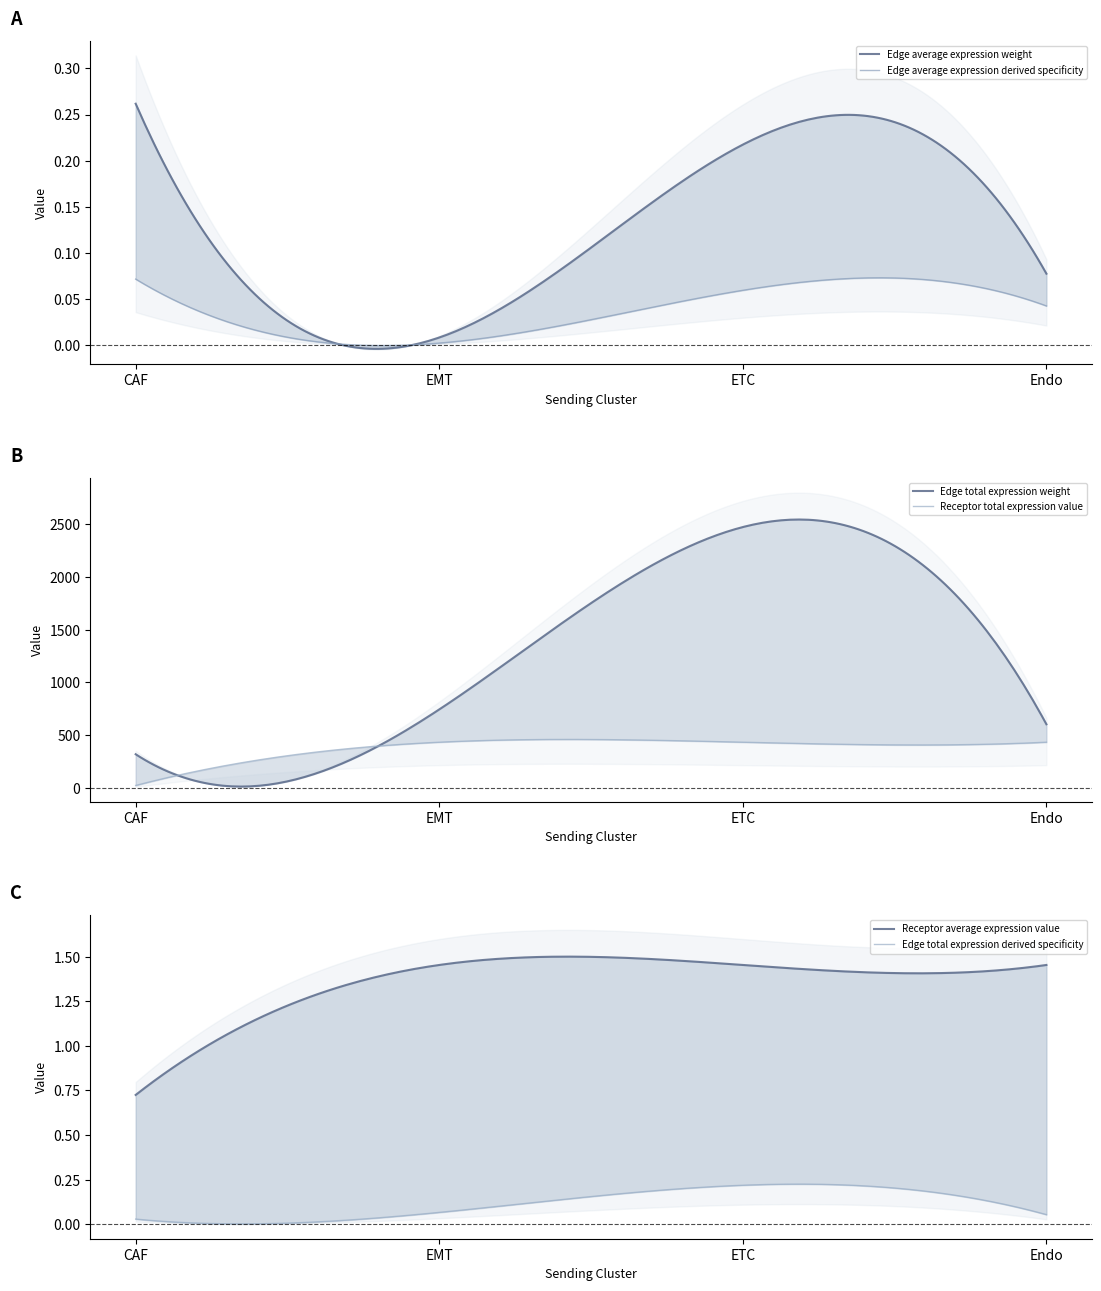

True or false: Edge total expression weight and Edge average expression derived specificity intersect in this chart.

False